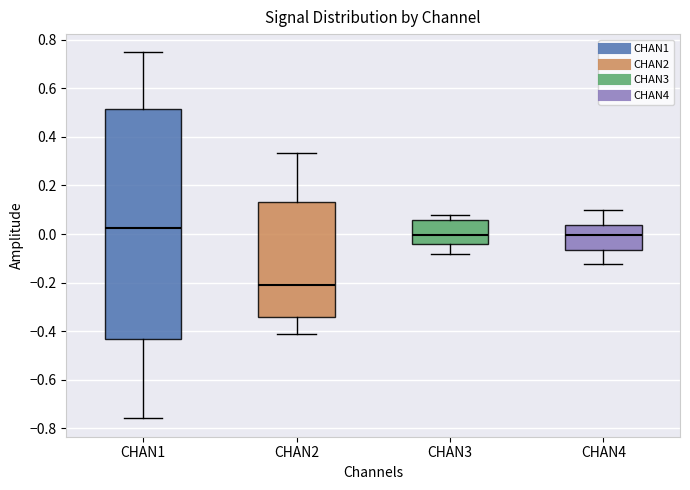

Reading left to right, read every box against the y-axis: the position of its median line, the range the box covers, and the ends of its whiskers. The values are not printed on the chart, so give them approximately, as read against the axis.

CHAN1: median 0.02, box -0.44 to 0.52, whiskers -0.76 to 0.74
CHAN2: median -0.20, box -0.34 to 0.14, whiskers -0.42 to 0.34
CHAN3: median 0.00, box -0.04 to 0.06, whiskers -0.08 to 0.08
CHAN4: median 0.00, box -0.06 to 0.04, whiskers -0.12 to 0.10